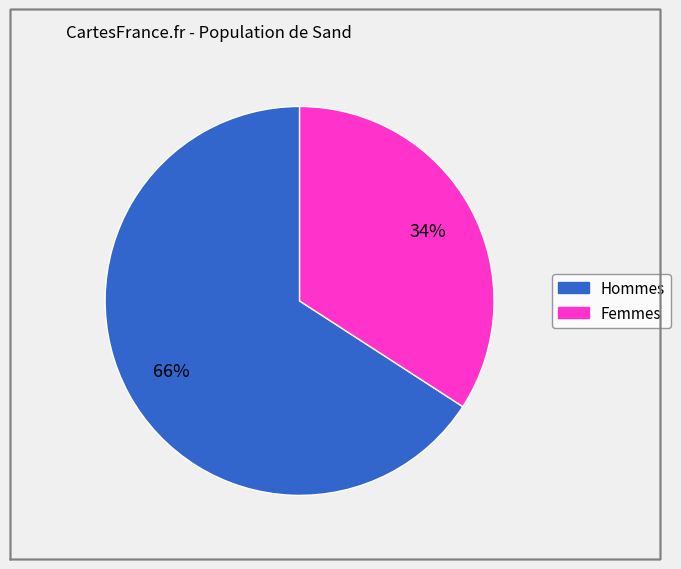

To the nearest percent, what is the difference between the largest and smallest slice percentages?

32%